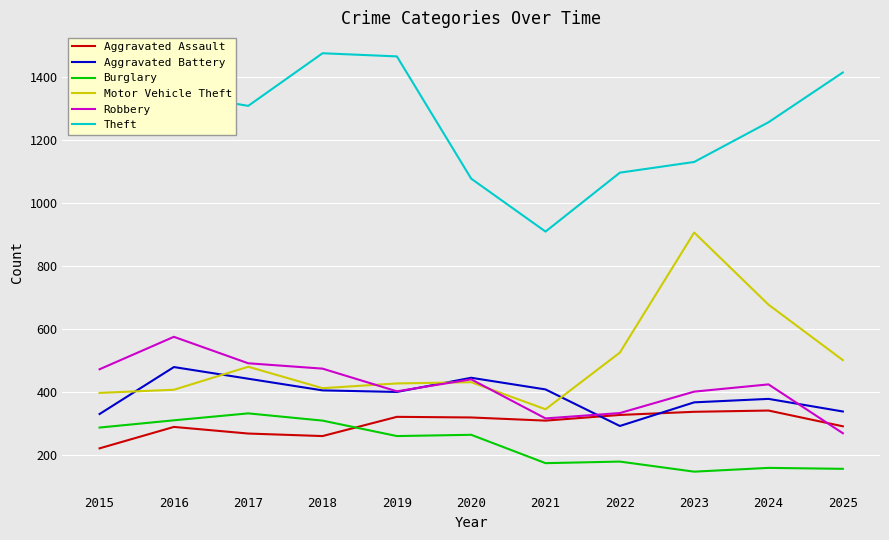

What is the spread (max minus min) of values at 2015?

1123